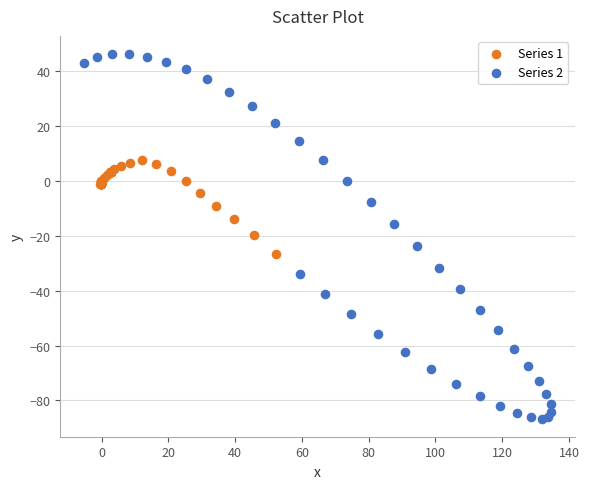

Which series contains the highest Y value?

Series 2